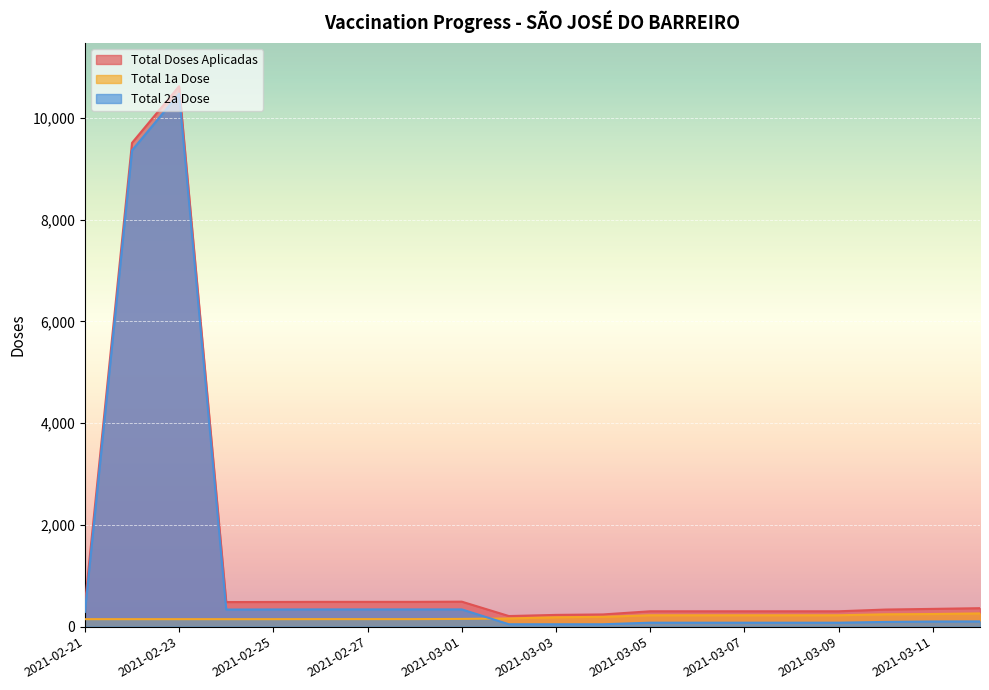

What is the sum of all Total 2a Dose values?

22985